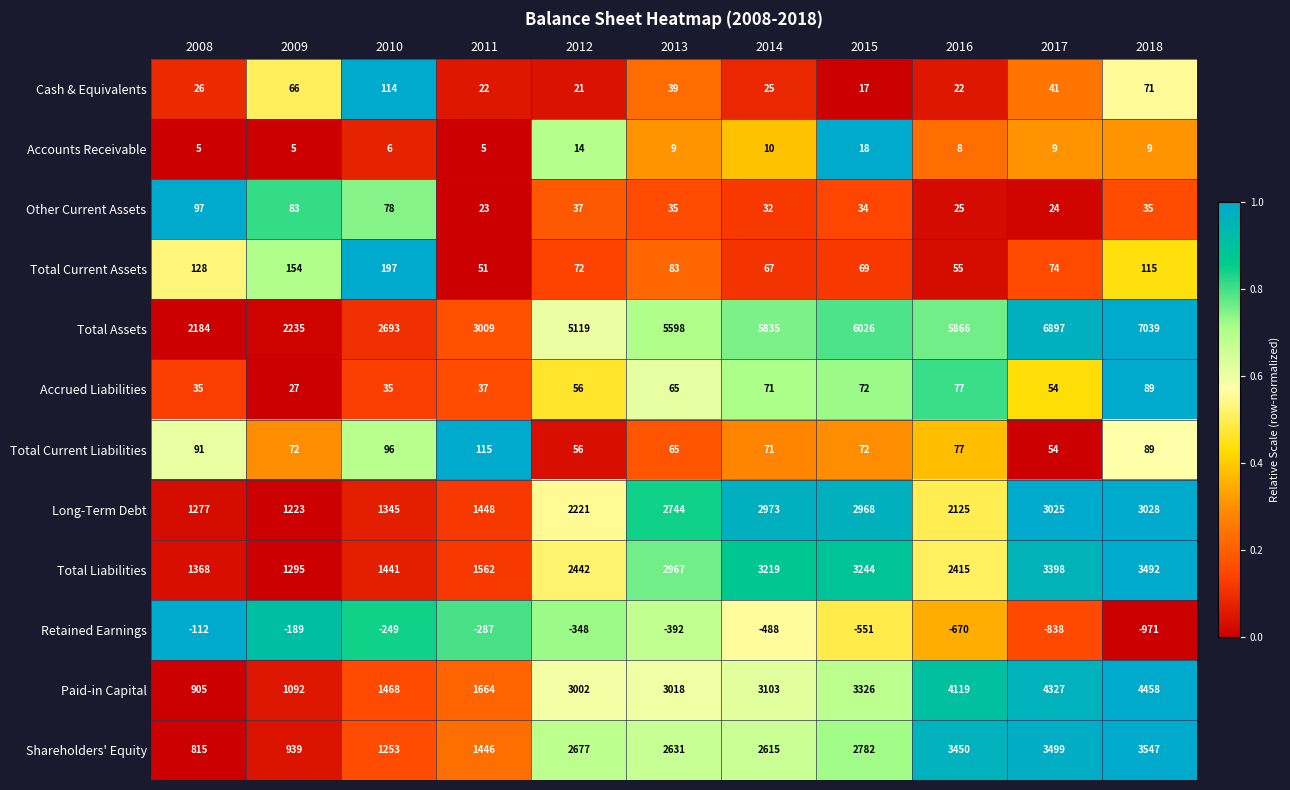

List the series in order of their peak value, lowest first.

Retained Earnings, Accounts Receivable, Accrued Liabilities, Other Current Assets, Cash & Equivalents, Total Current Liabilities, Total Current Assets, Long-Term Debt, Total Liabilities, Shareholders' Equity, Paid-in Capital, Total Assets